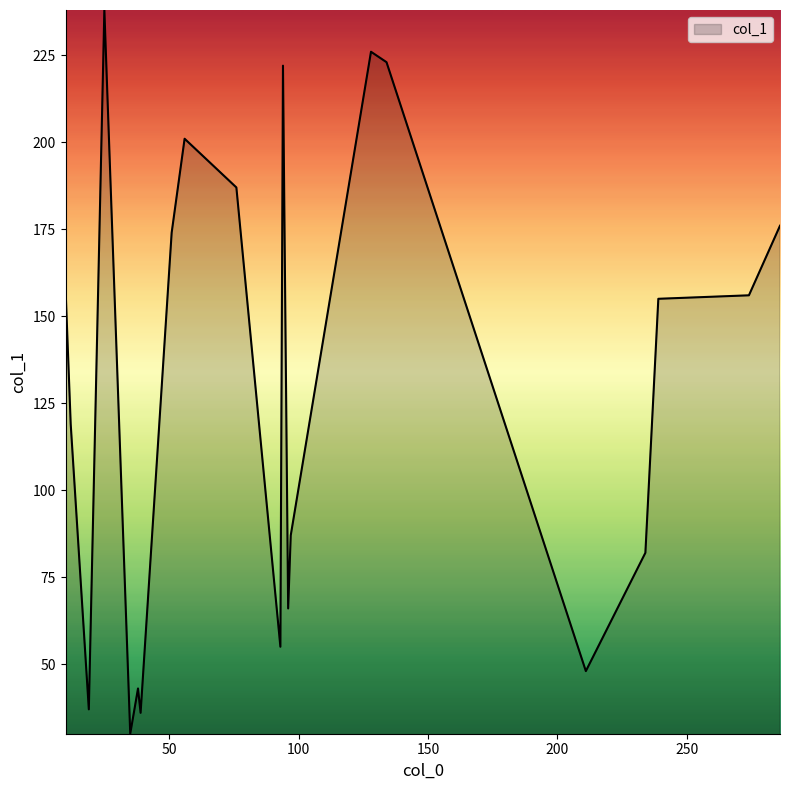

How many lines are shown in the chart?

1